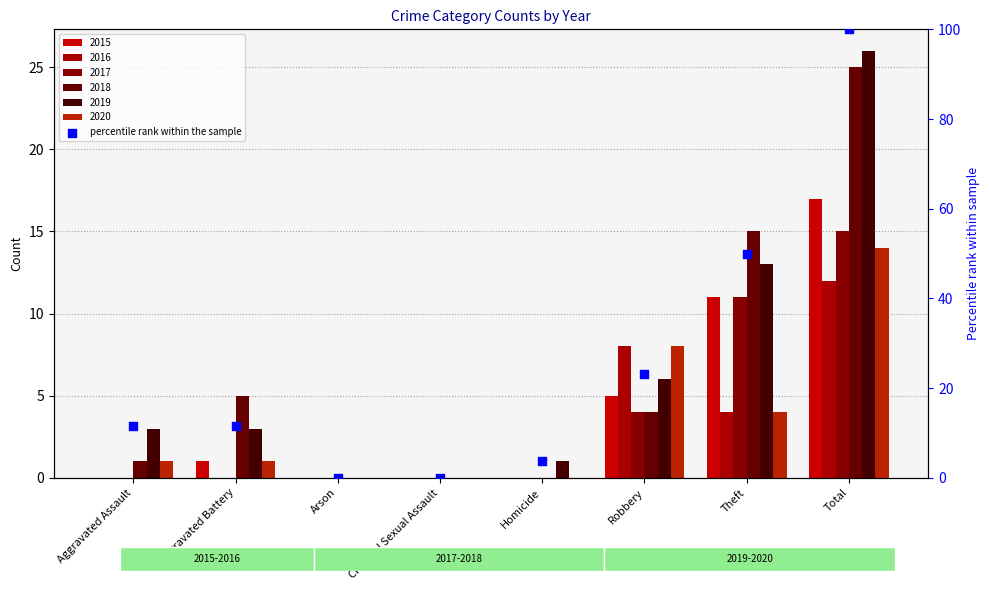

What is the change in value from Homicide to Theft?

+46.2